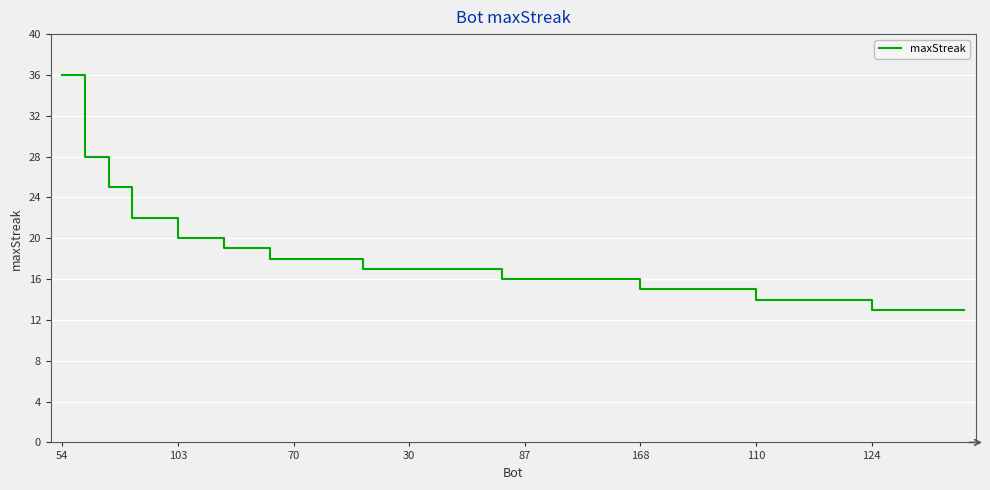

How many distinct data groups are displayed?

1